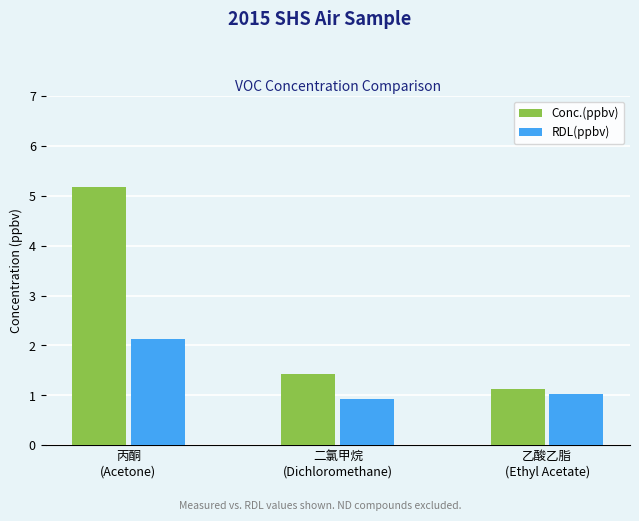

What is the value of the Conc.(ppbv) bar at the 1st from the left?

5.2